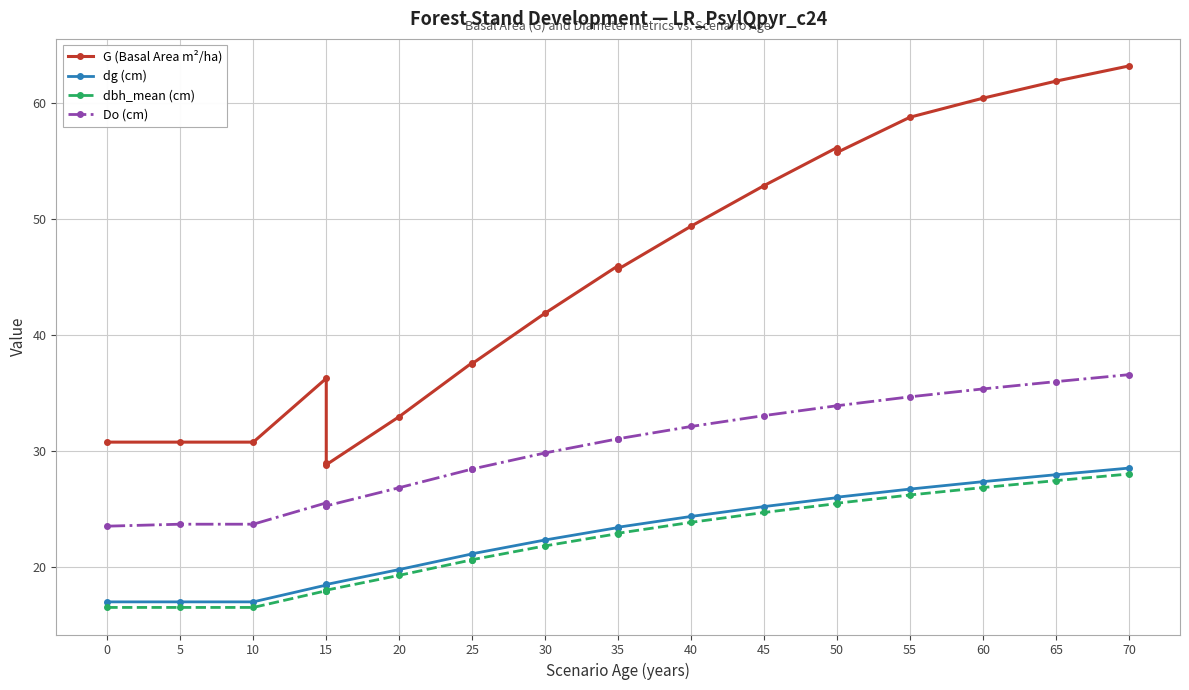

What is the total value across all series at 15?

98.2